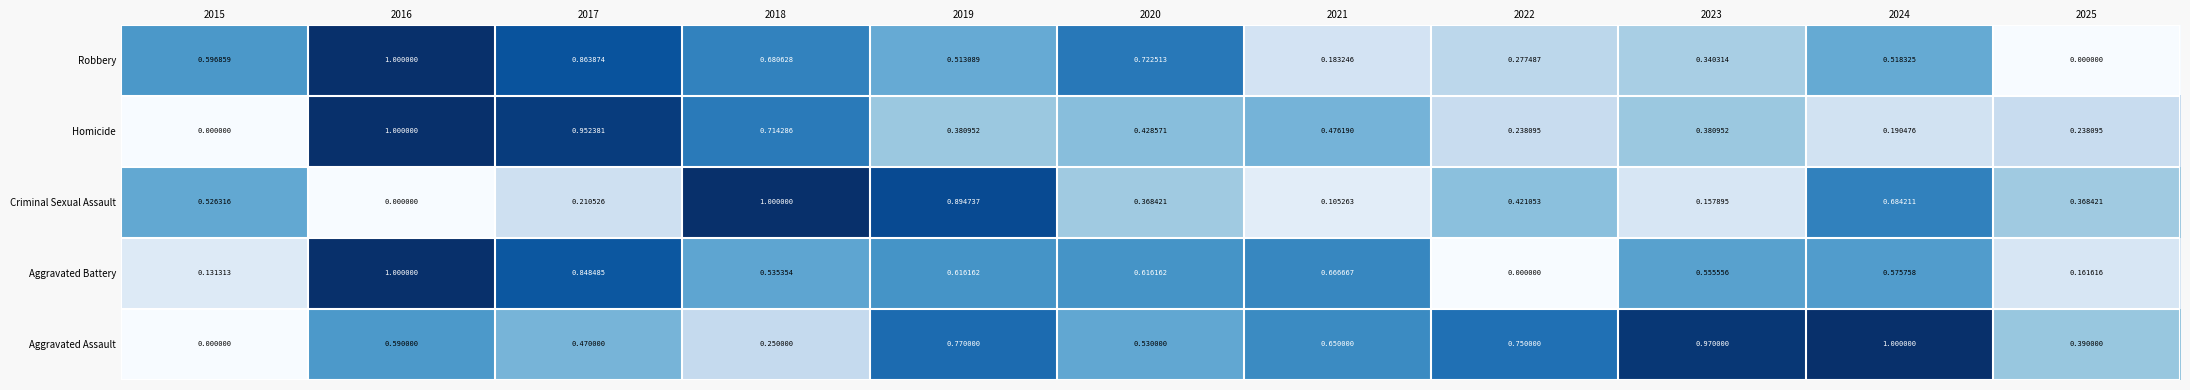

Between 2019 and 2025, which series saw the biggest shift?

Criminal Sexual Assault